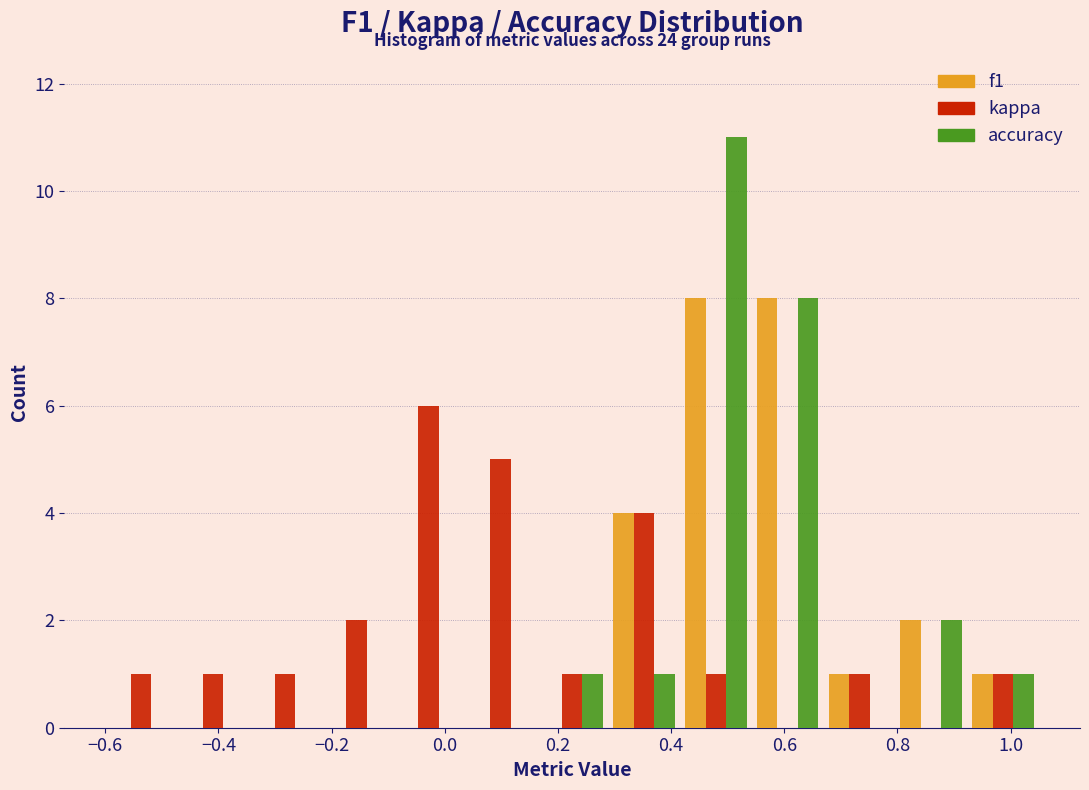

In the kappa series, which range on the x-axis has the tallest bar?

-0.10 to 0.04